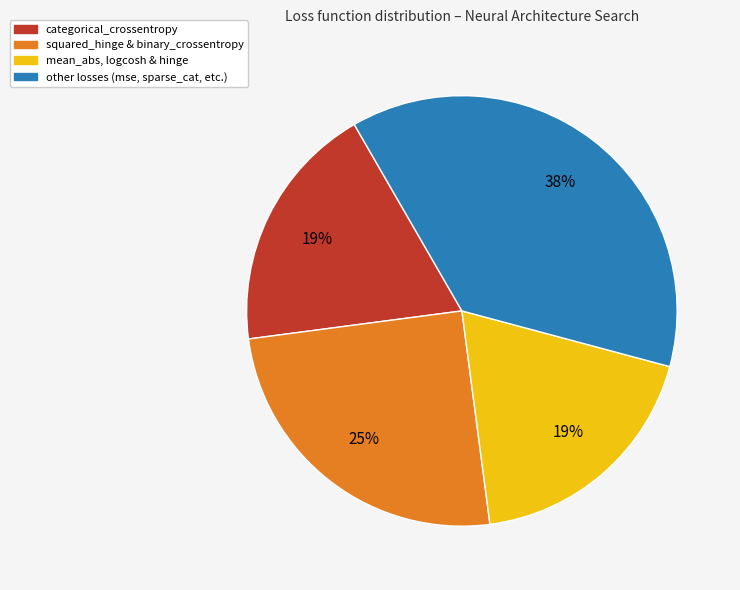

Is there any slice that represents more than half of the pie?

No